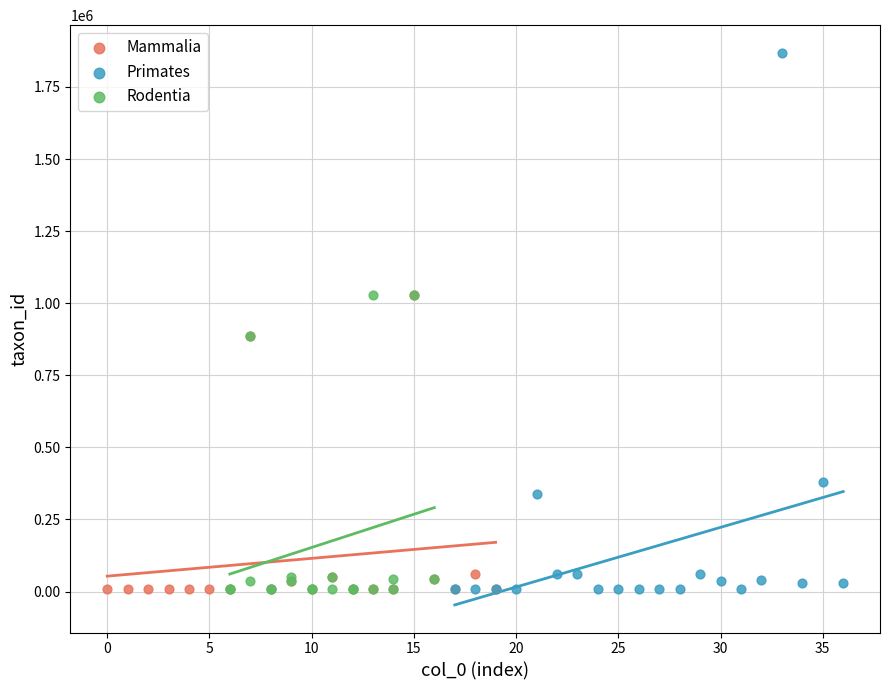

Which series reaches the maximum Y coordinate?

Primates